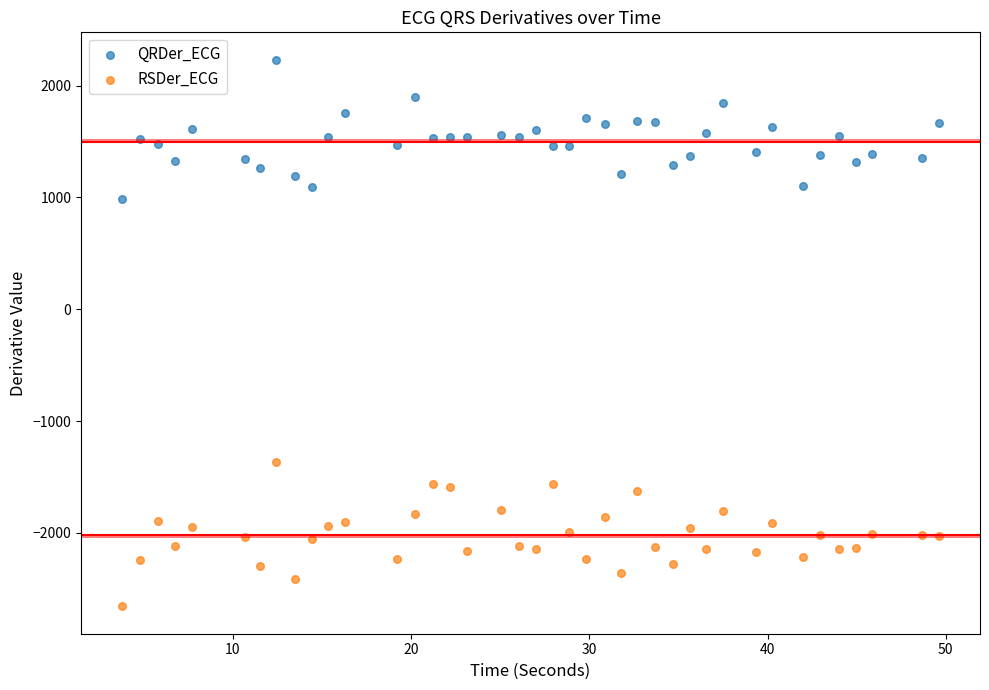

Across all data points, what is the range of Y values (max minus min)?

4891.6